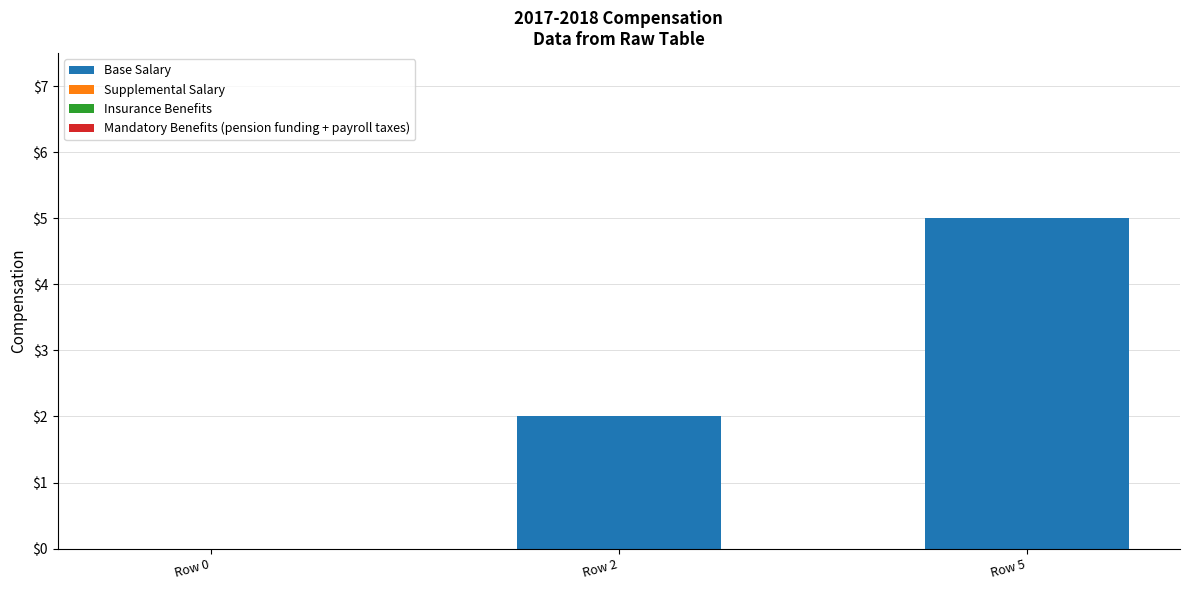

What is the greatest value displayed?

5